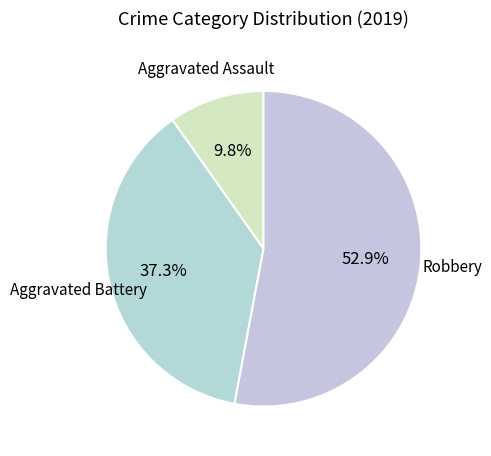

Is there any slice that represents more than half of the pie?

Yes